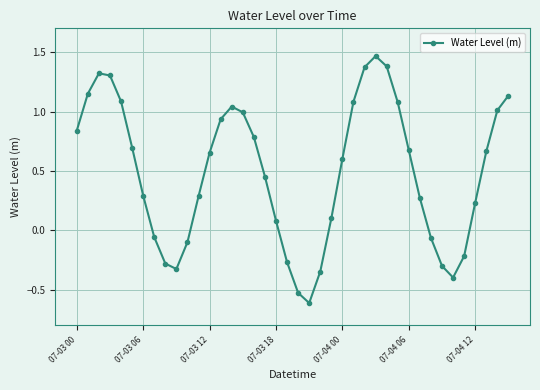

What is the difference between the second highest and second lowest values?

1.9